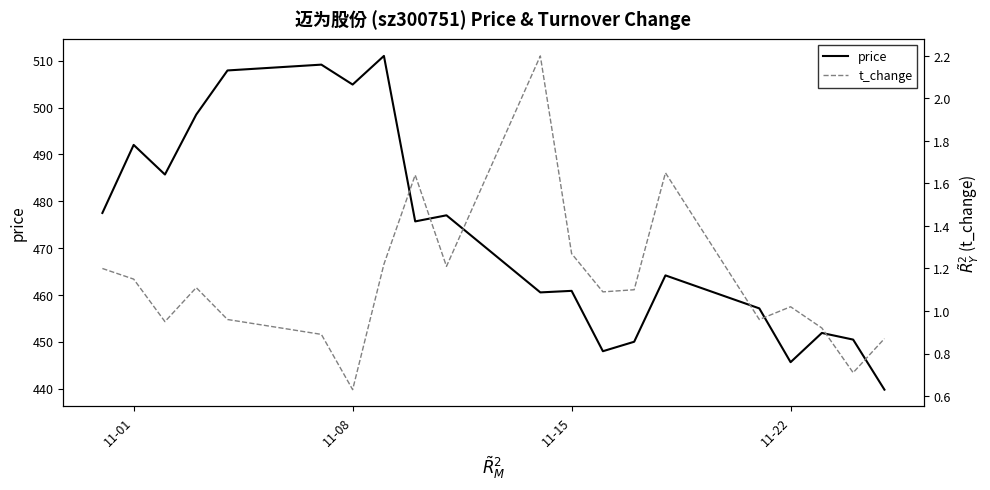

Rank the series by their average value, from highest to lowest.

price, t_change